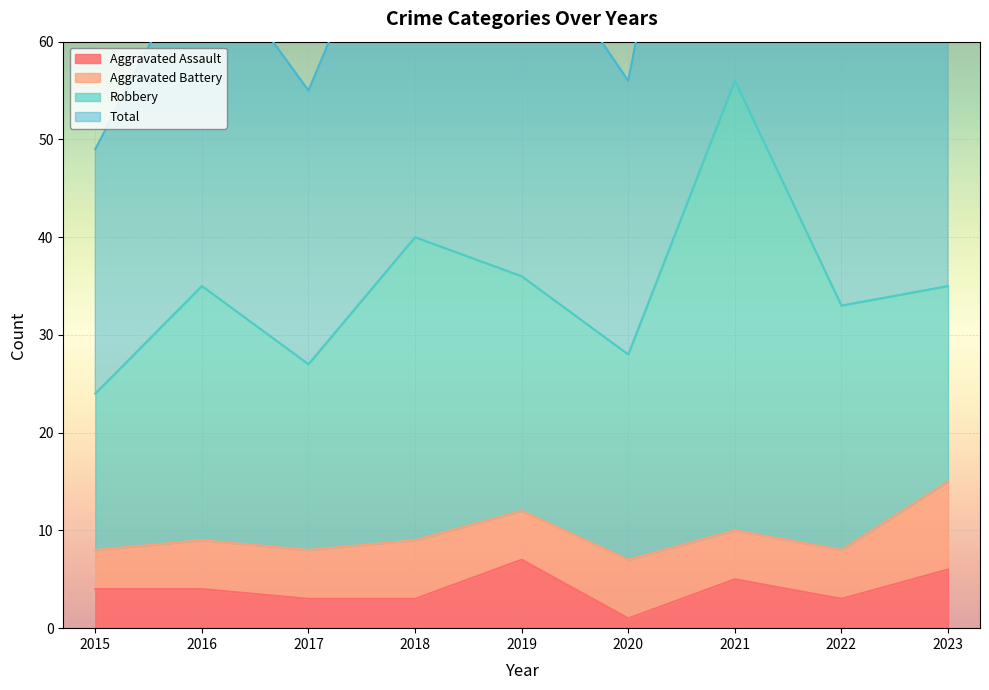

What is the value of the Aggravated Assault point at the 8th from the left?

3